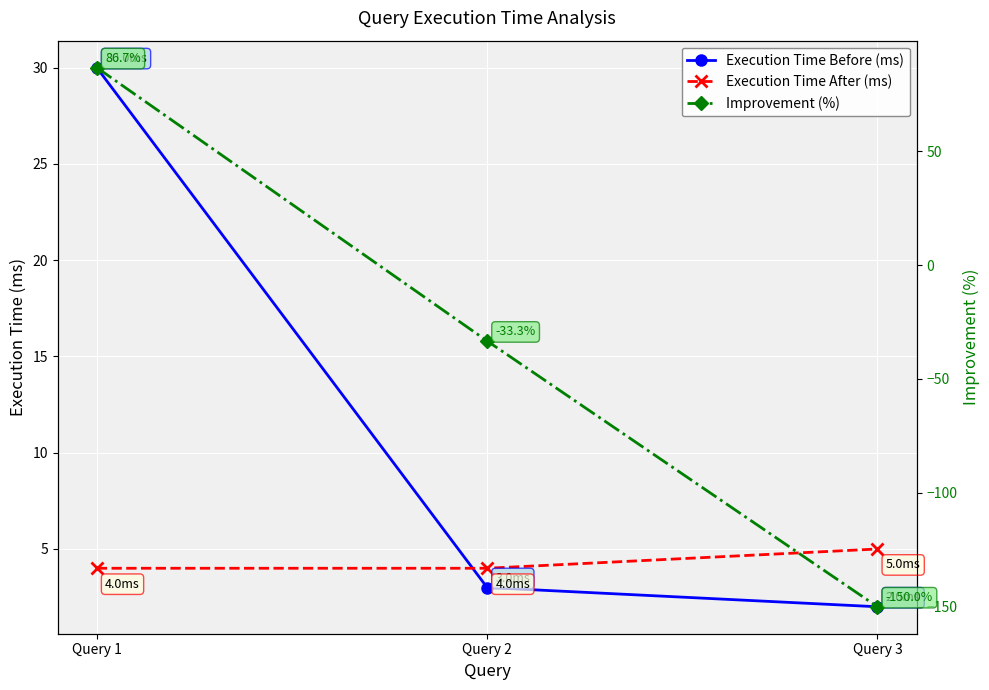

List the series in order of their peak value, highest first.

Improvement (%), Execution Time Before (ms), Execution Time After (ms)